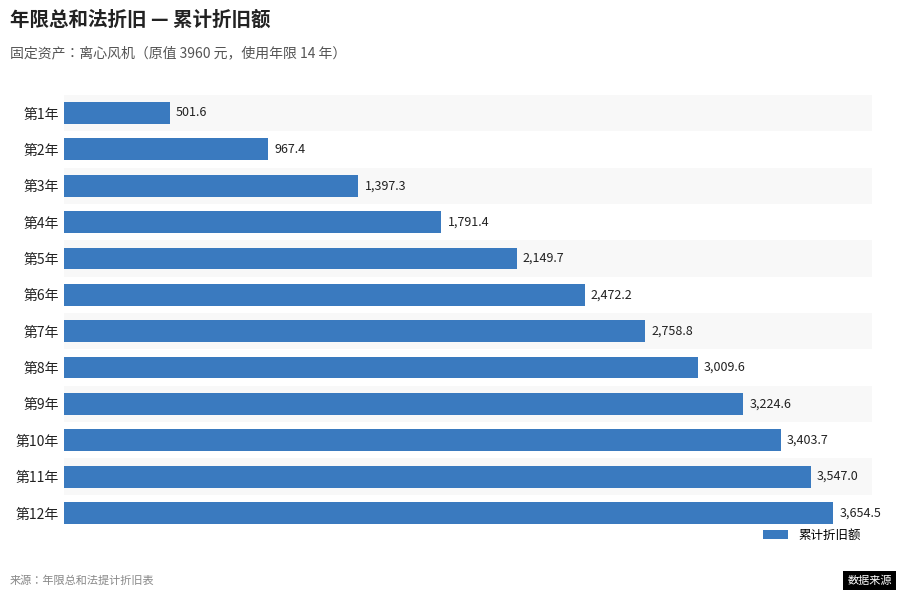

How many values are below 2758?

6